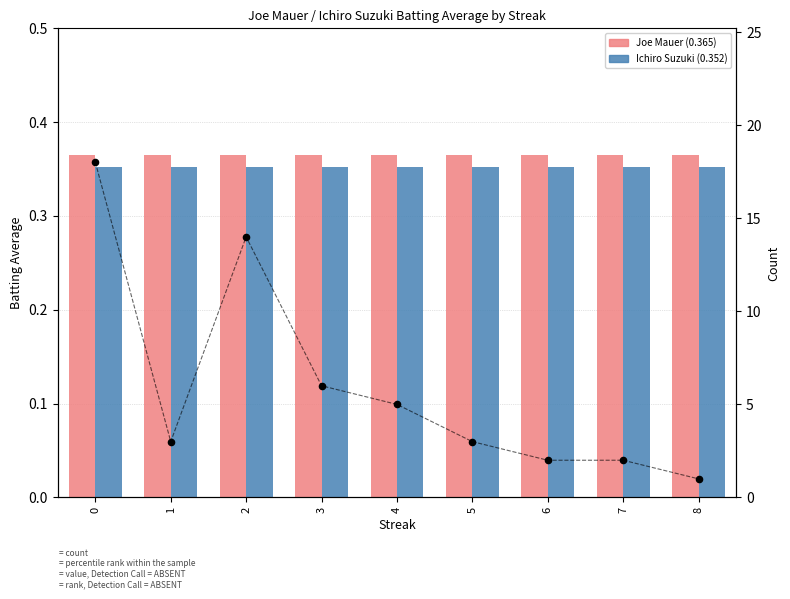

At how many categories does at least one series exceed 2?

6